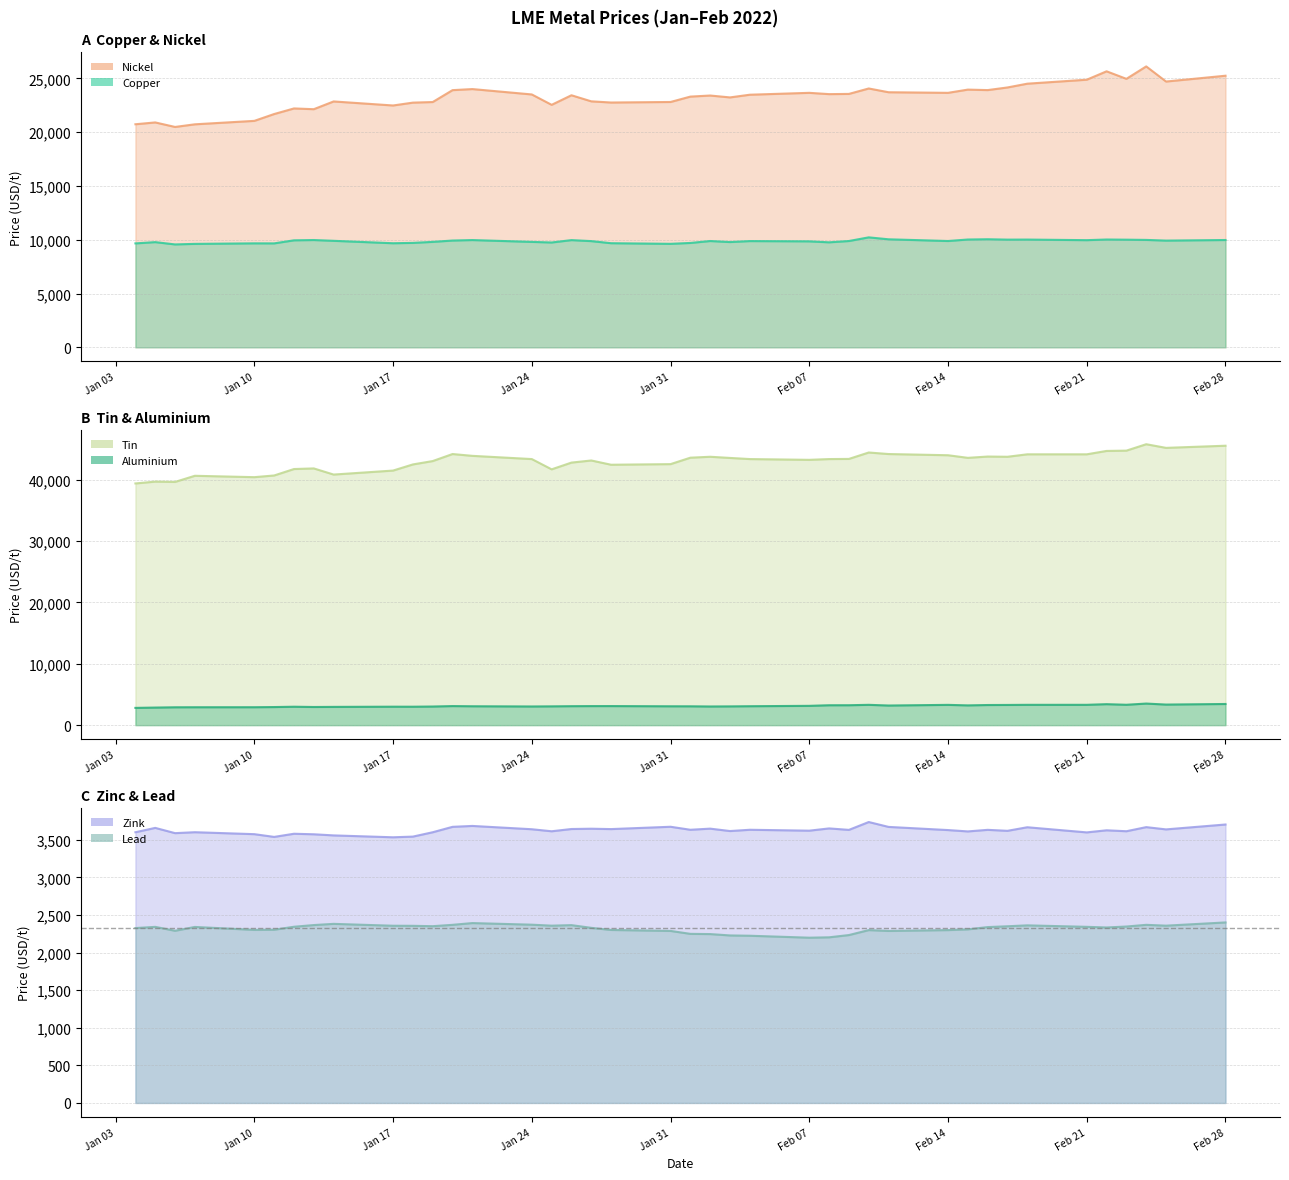

At which label is tin closest to 42597?

Jan 31